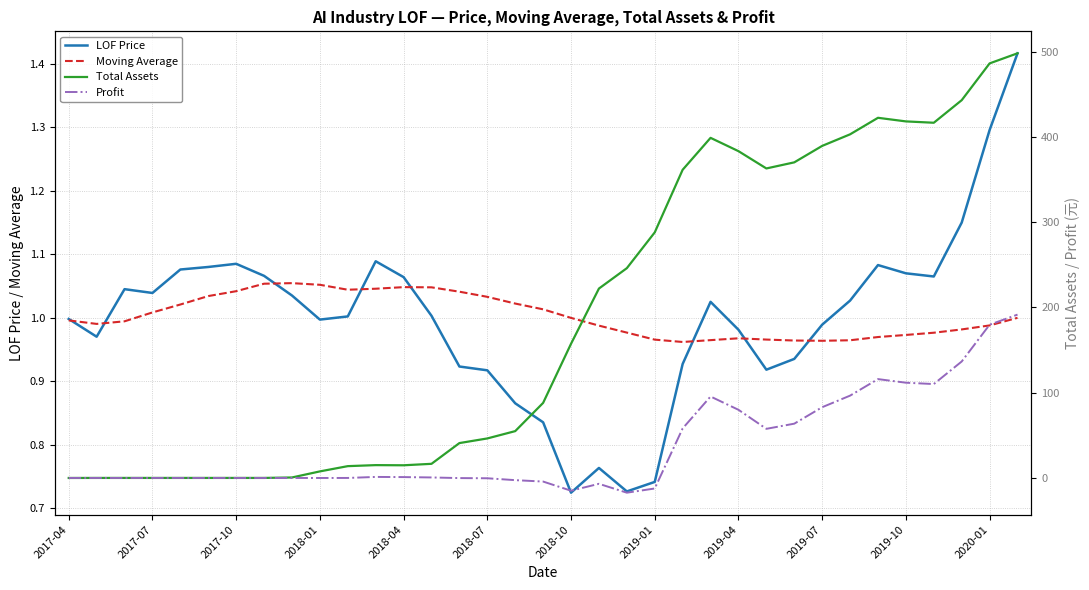

Is it true that Moving Average equals 1.0 at 2017-04?

True